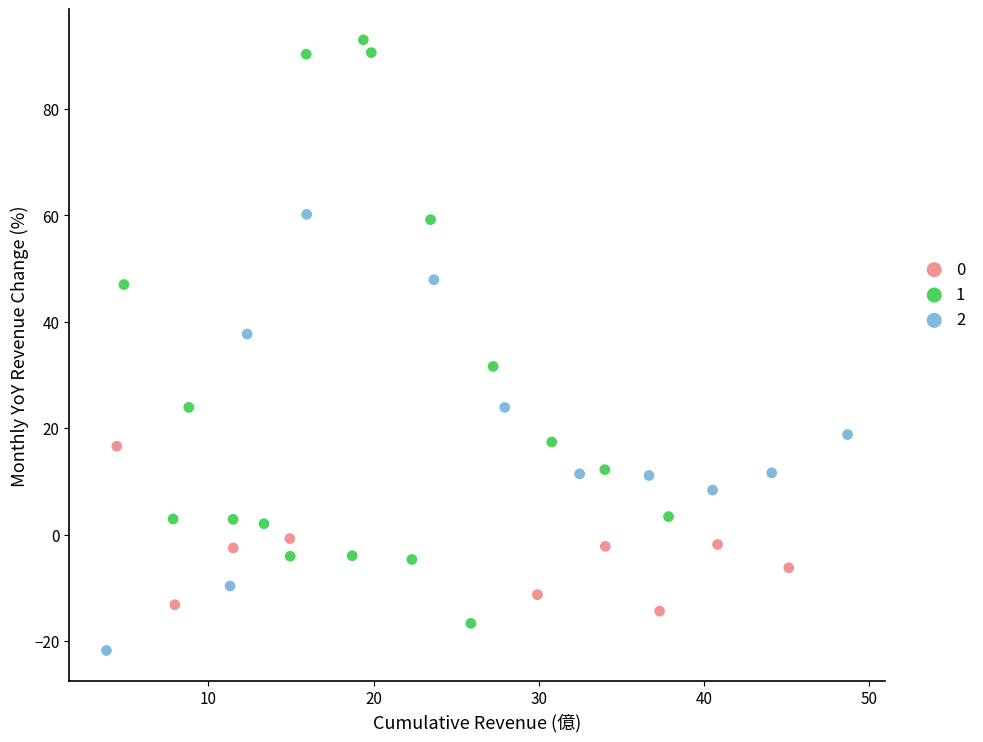

What are all the series names shown in the legend?

0, 1, 2